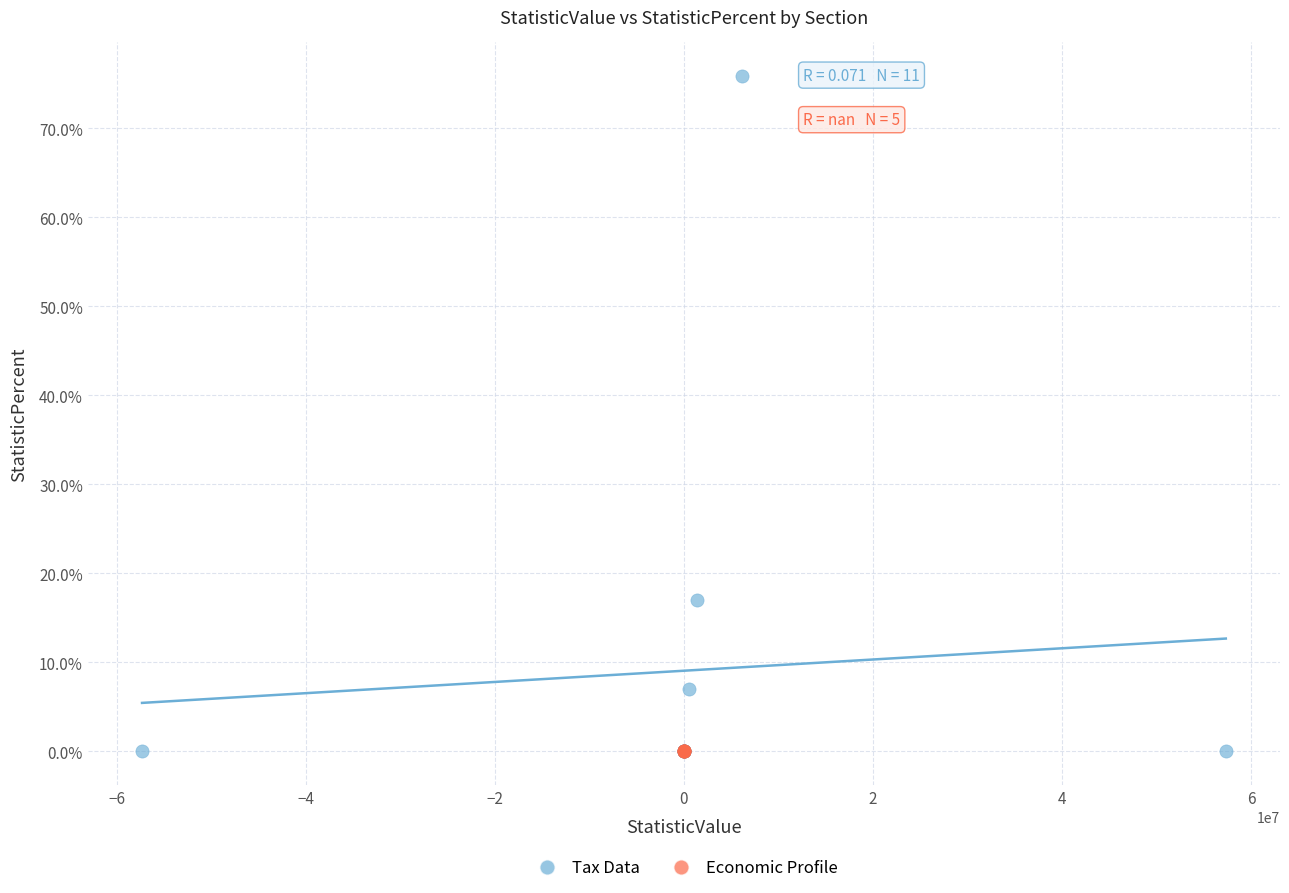

Which series contains the highest Y value?

Tax Data